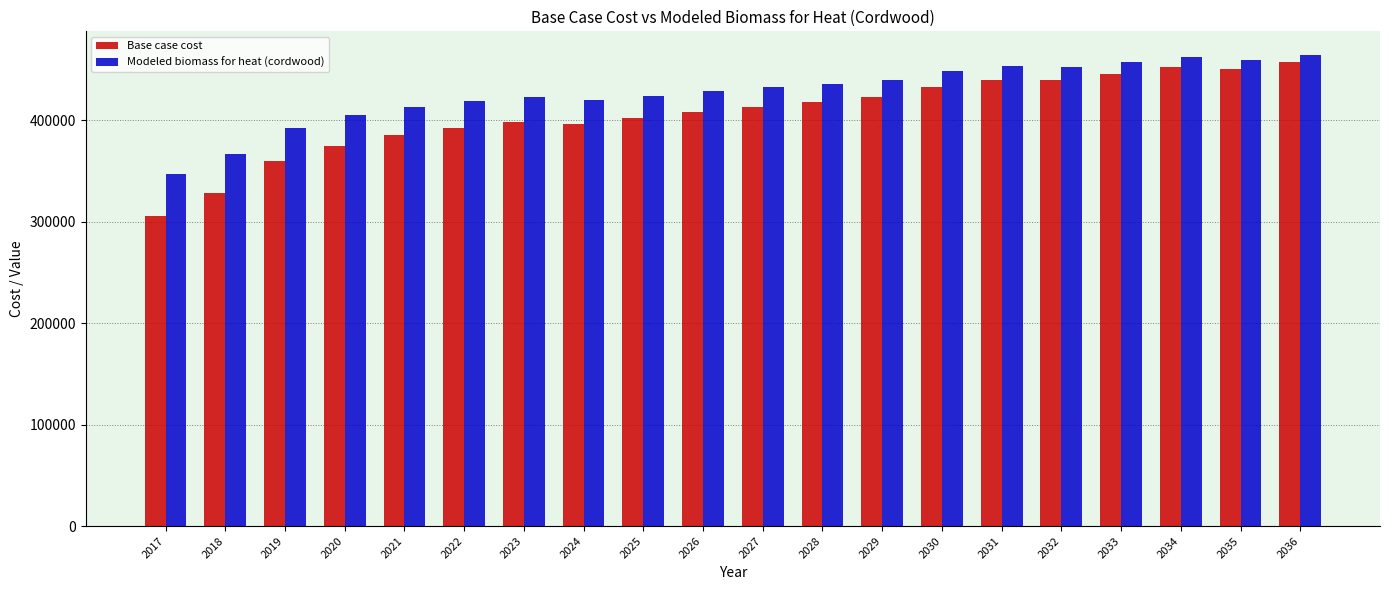

What is the total value across all series at 2035?

909567.1